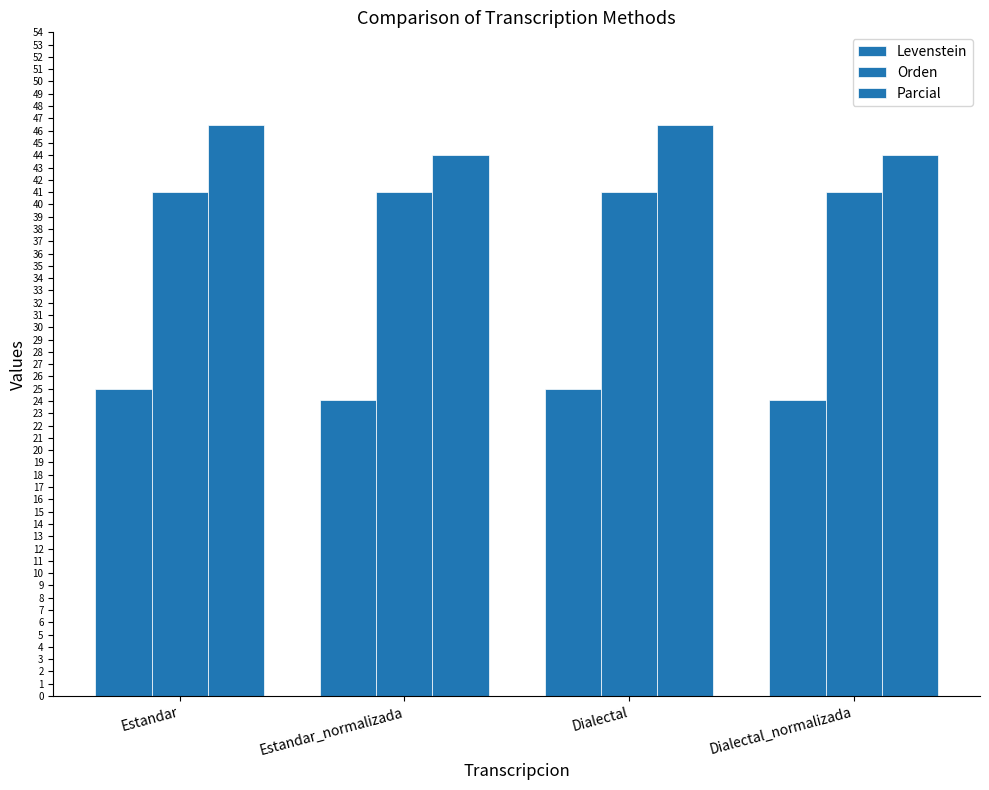

How many groups of bars are there?

4